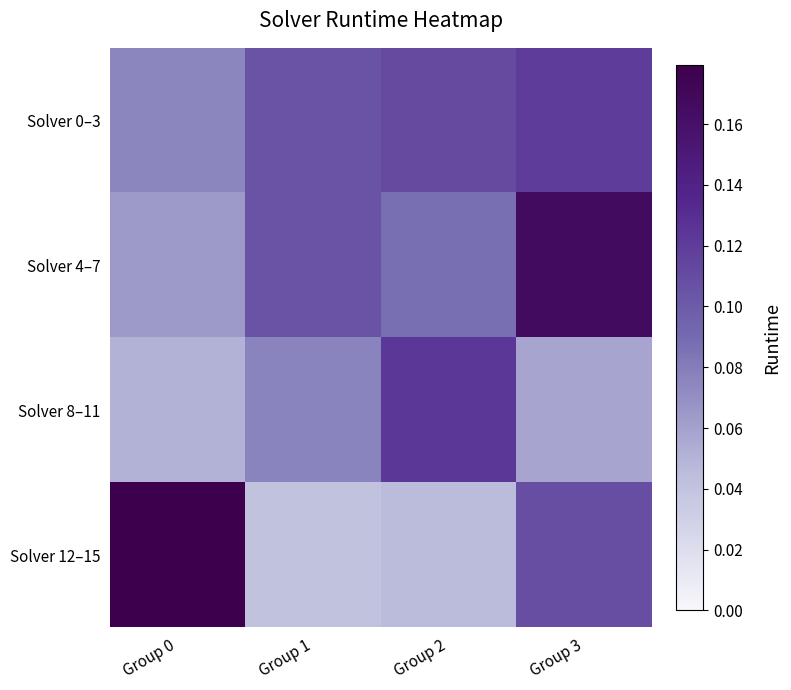

Reading left to right, extract all data points from this chart.

Solver 0–3: Group 0=0.1	Group 1=0.1	Group 2=0.1	Group 3=0.1
Solver 4–7: Group 0=0.1	Group 1=0.1	Group 2=0.1	Group 3=0.2
Solver 8–11: Group 0=0.1	Group 1=0.1	Group 2=0.1	Group 3=0.1
Solver 12–15: Group 0=0.2	Group 1=0.0	Group 2=0.0	Group 3=0.1